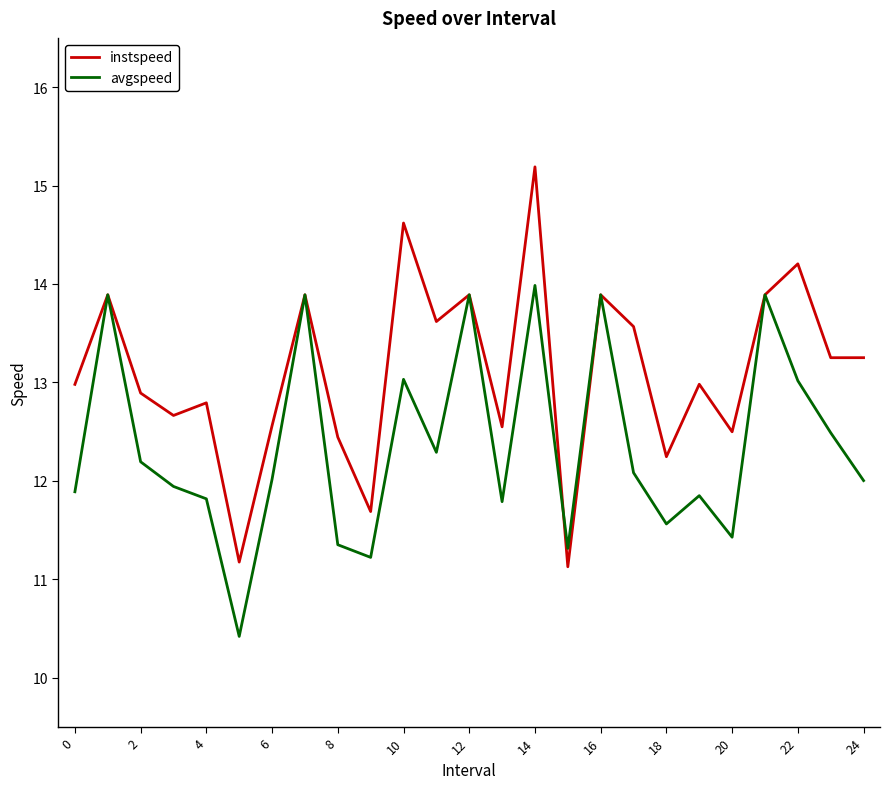

List the series in order of their peak value, highest first.

instspeed, avgspeed